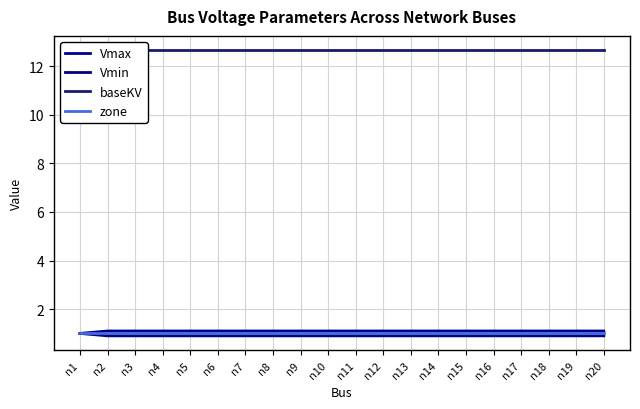

True or false: Vmax and Vmin cross at least once.

False